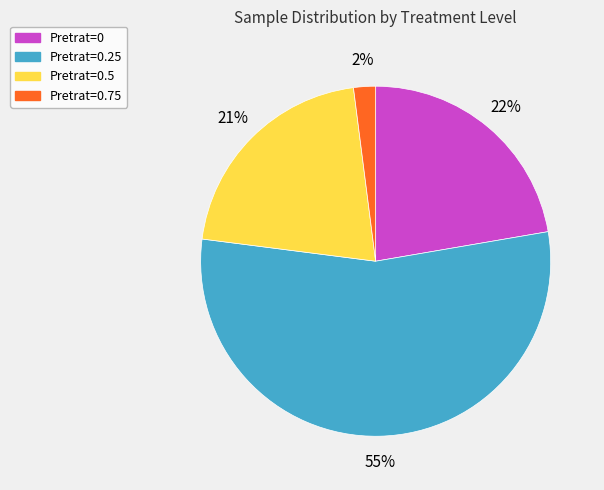

To the nearest percent, what is the difference between the largest and smallest slice percentages?

53%